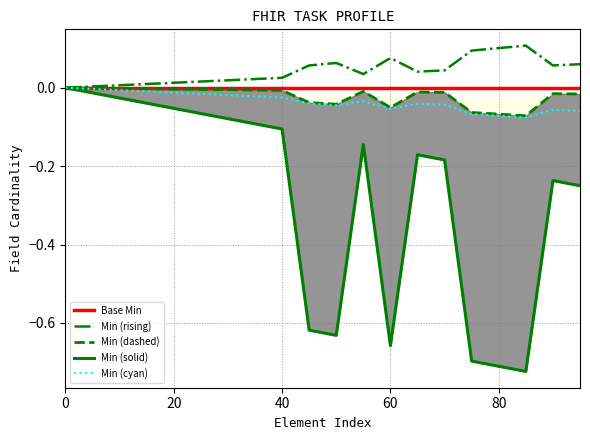

What is the value of the Min (solid) point at the 5th from the left?

-0.1